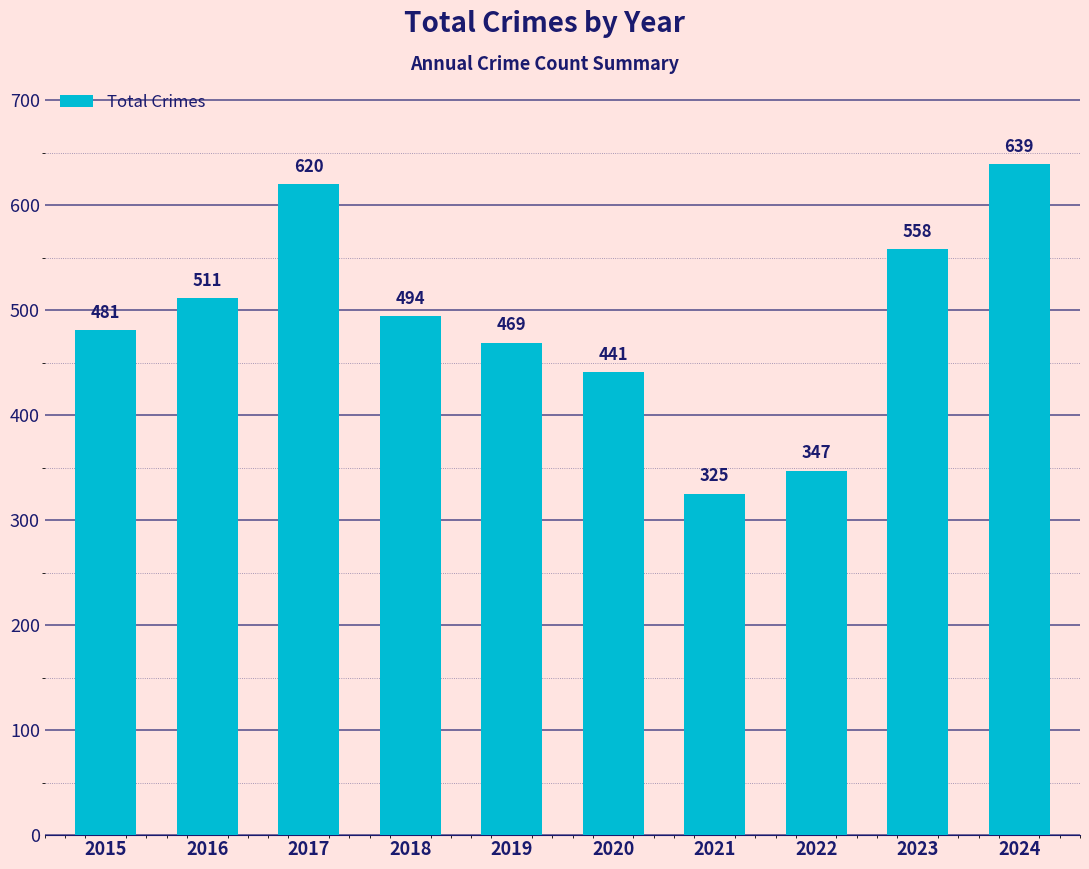

What is the greatest value displayed?

639